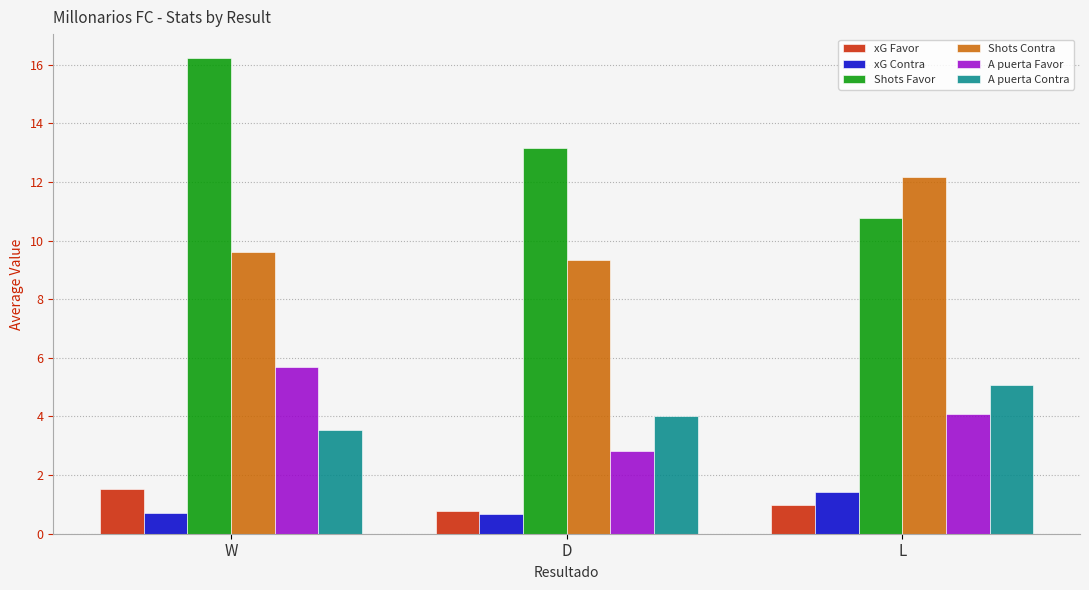

Reading left to right, extract all data points from this chart.

xG Favor: 1.5	0.8	1.0
xG Contra: 0.7	0.7	1.4
Shots Favor: 16.2	13.2	10.8
Shots Contra: 9.6	9.3	12.2
A puerta Favor: 5.7	2.8	4.1
A puerta Contra: 3.5	4.0	5.1